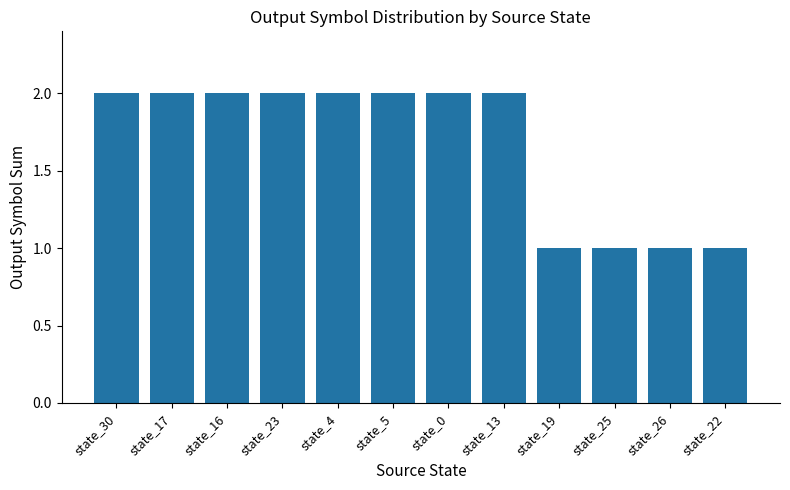

What is the difference between the second highest and minimum values?

1